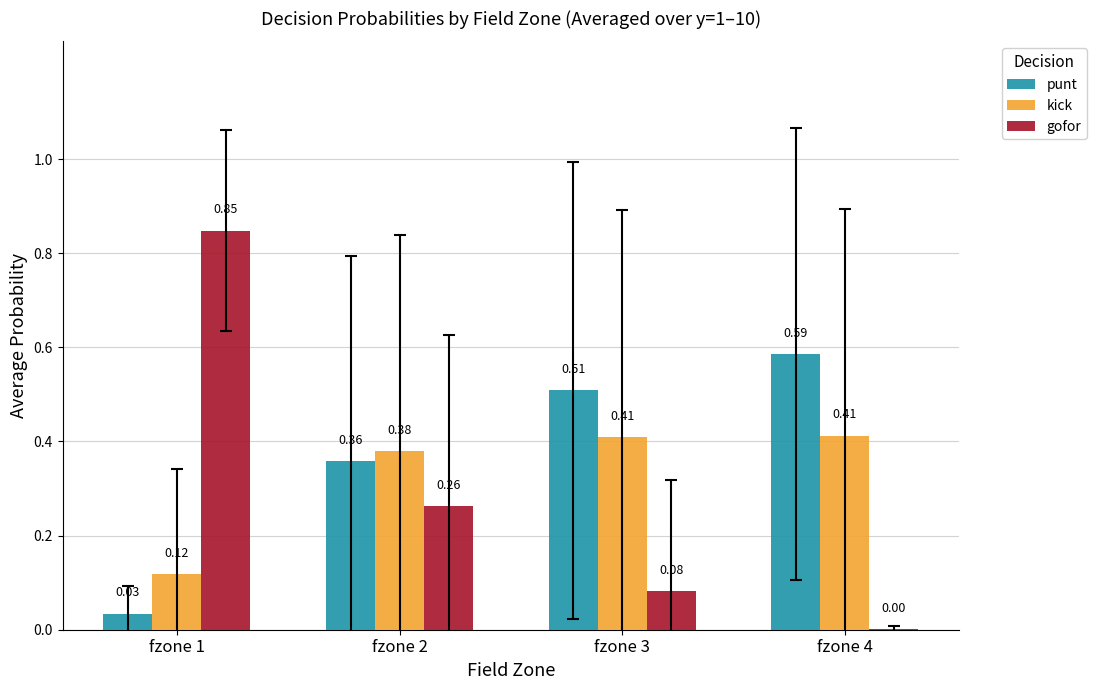

What is the sum of all gofor values?

1.2